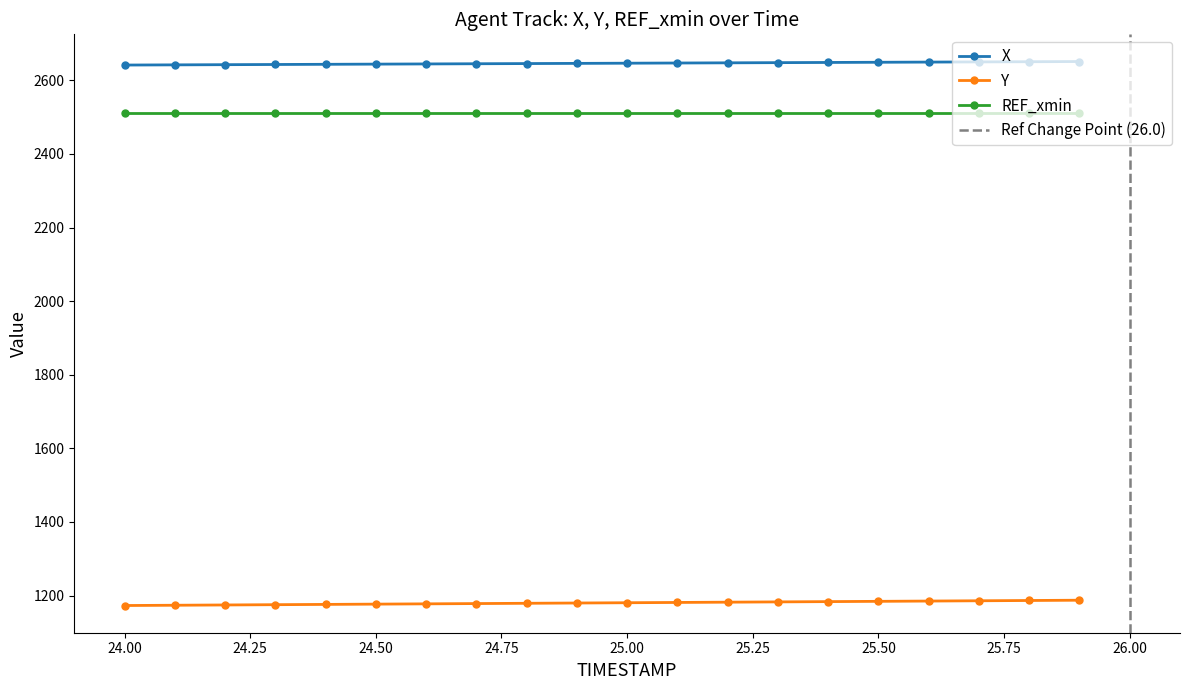

The value of X at 24.3 is 2643.0. True or false?

True